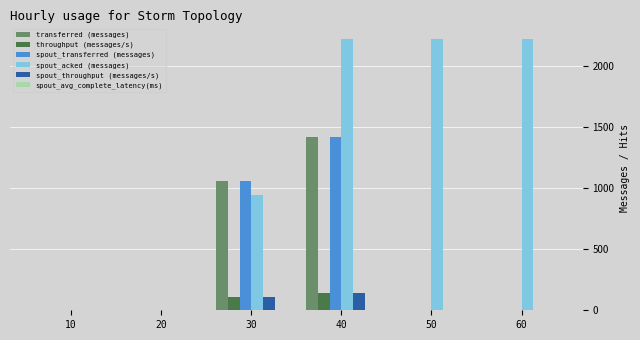

Count the spout_throughput (messages/s) values in the range 0 to 105.

5